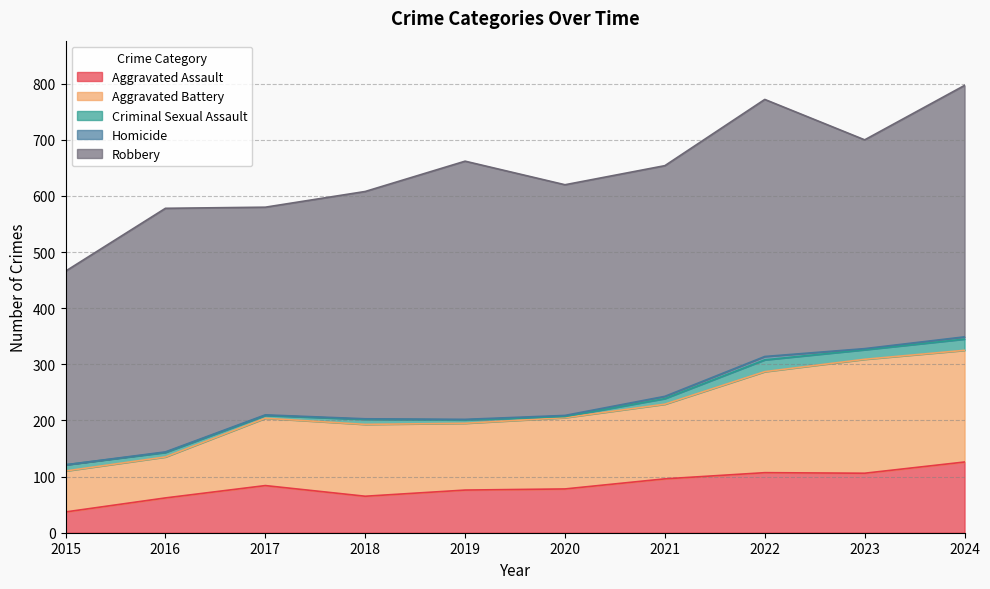

What value does the Criminal Sexual Assault series have at 2015, to the nearest 10?

10